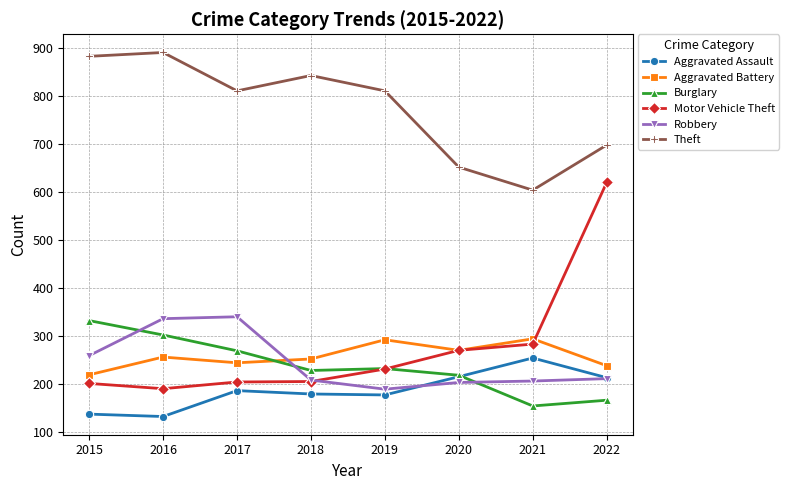

What is the smallest value displayed?

132